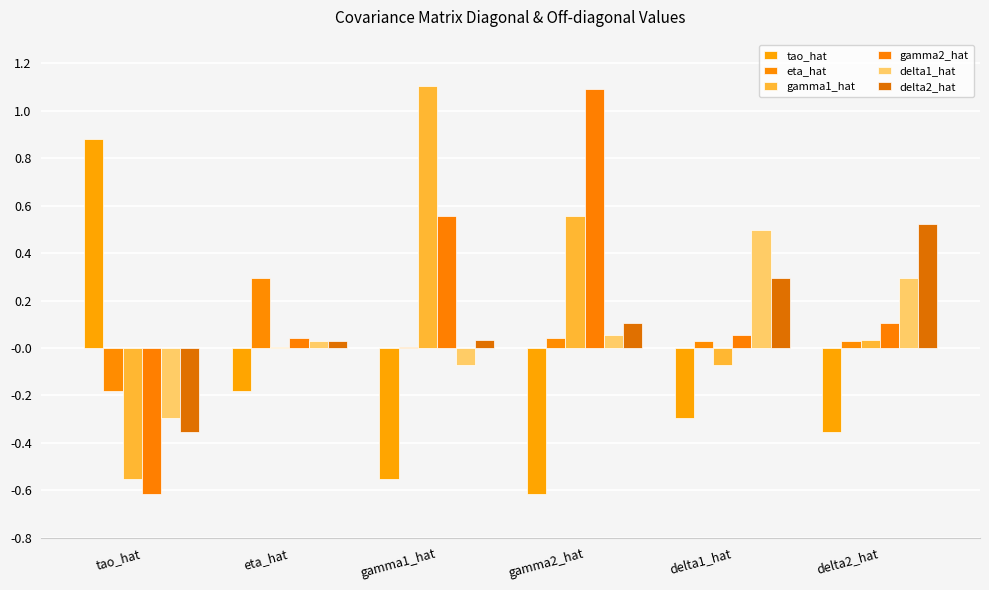

At which category is the sum across all series the highest?

gamma2_hat